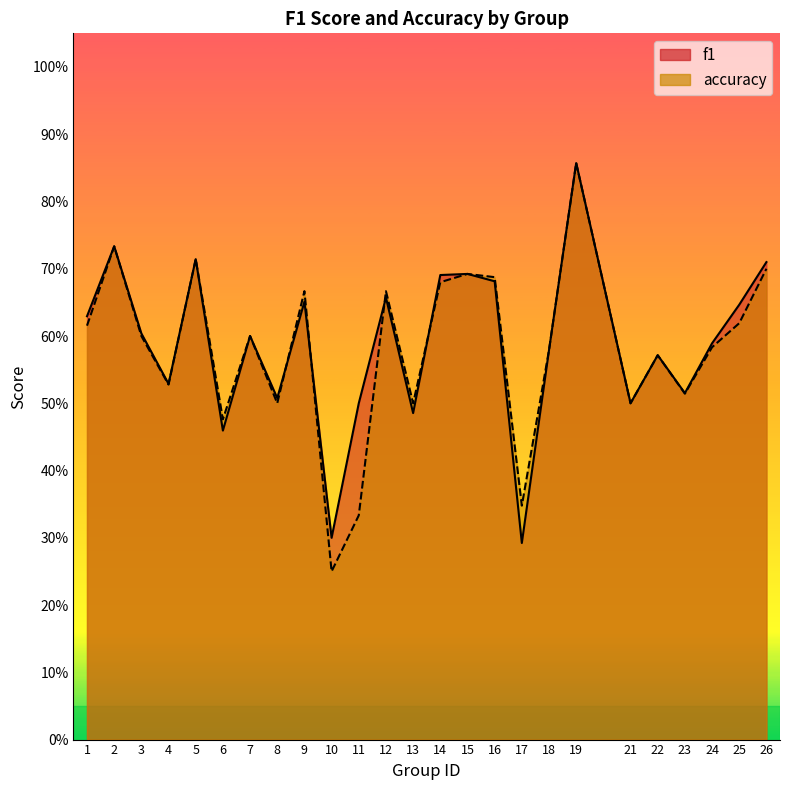

Which series ends up on top after the final intersection of accuracy and f1?

f1